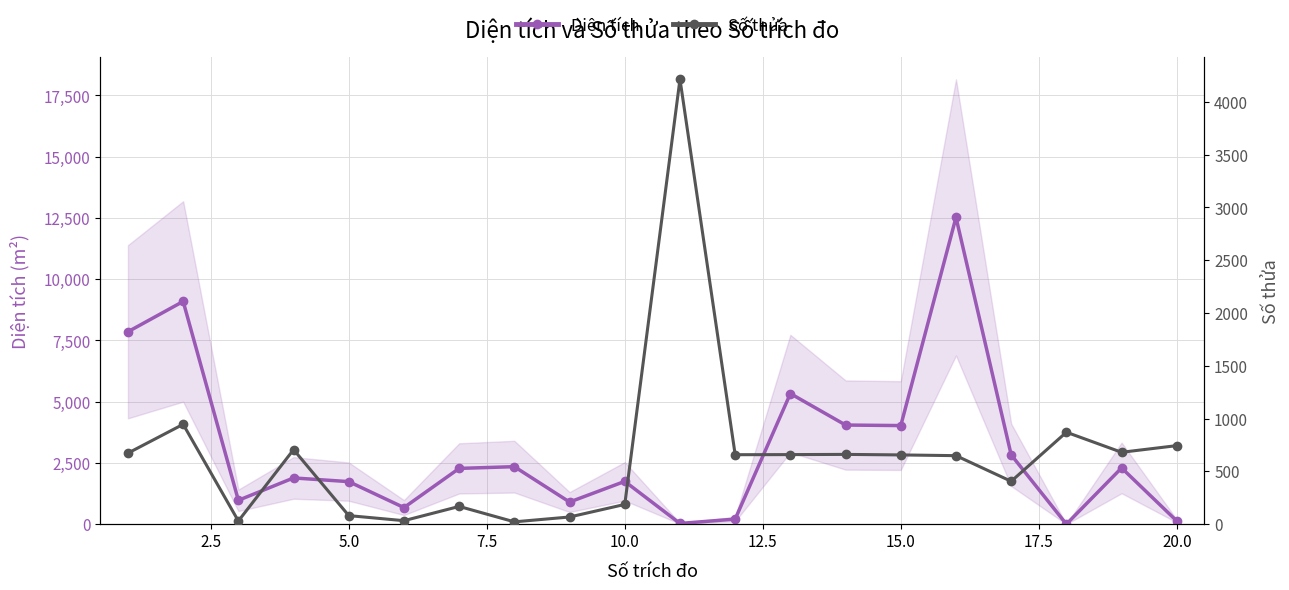

In Diện tích, how many points are lower than both neighbors (excluding endpoints)?

6